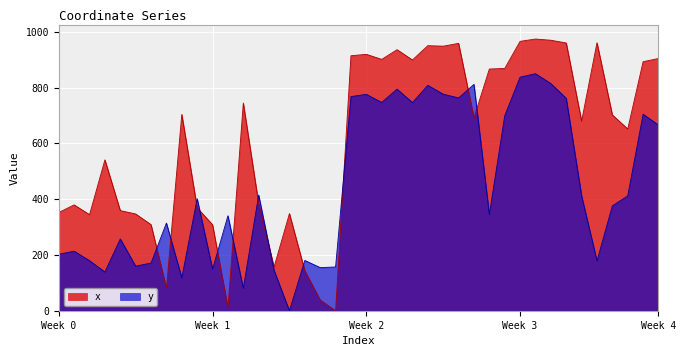

What is the spread (max minus min) of values at Week 0?

149.9